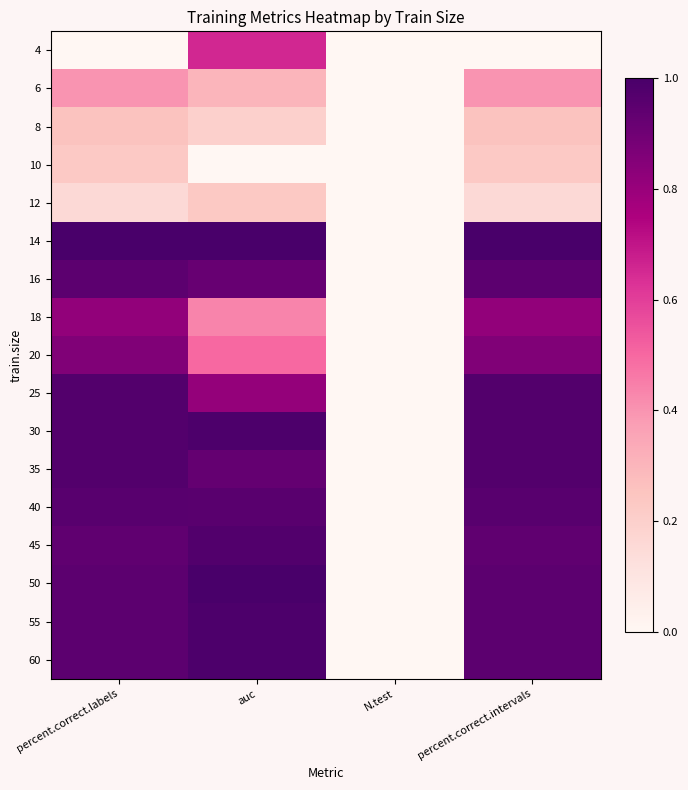

Which series has the largest range (max minus min)?

14